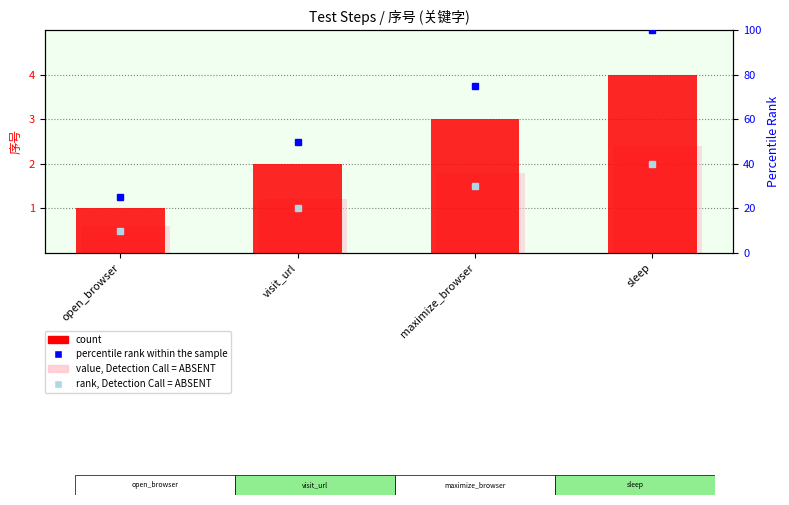

What is the value of the value, Detection Call = ABSENT bar at the 4th from the left?

2.4